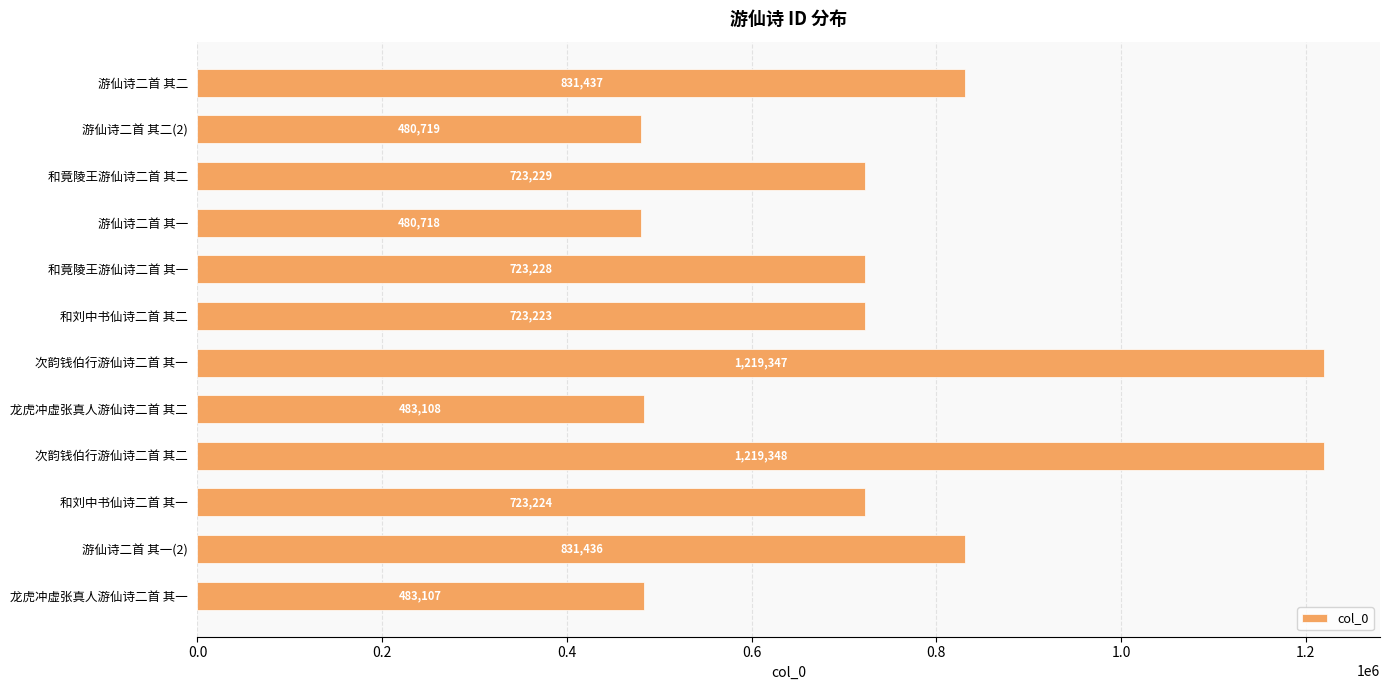

Approximately how many times larger is the value at 游仙诗二首 其二(2) compared to 和刘中书仙诗二首 其一?

0.7